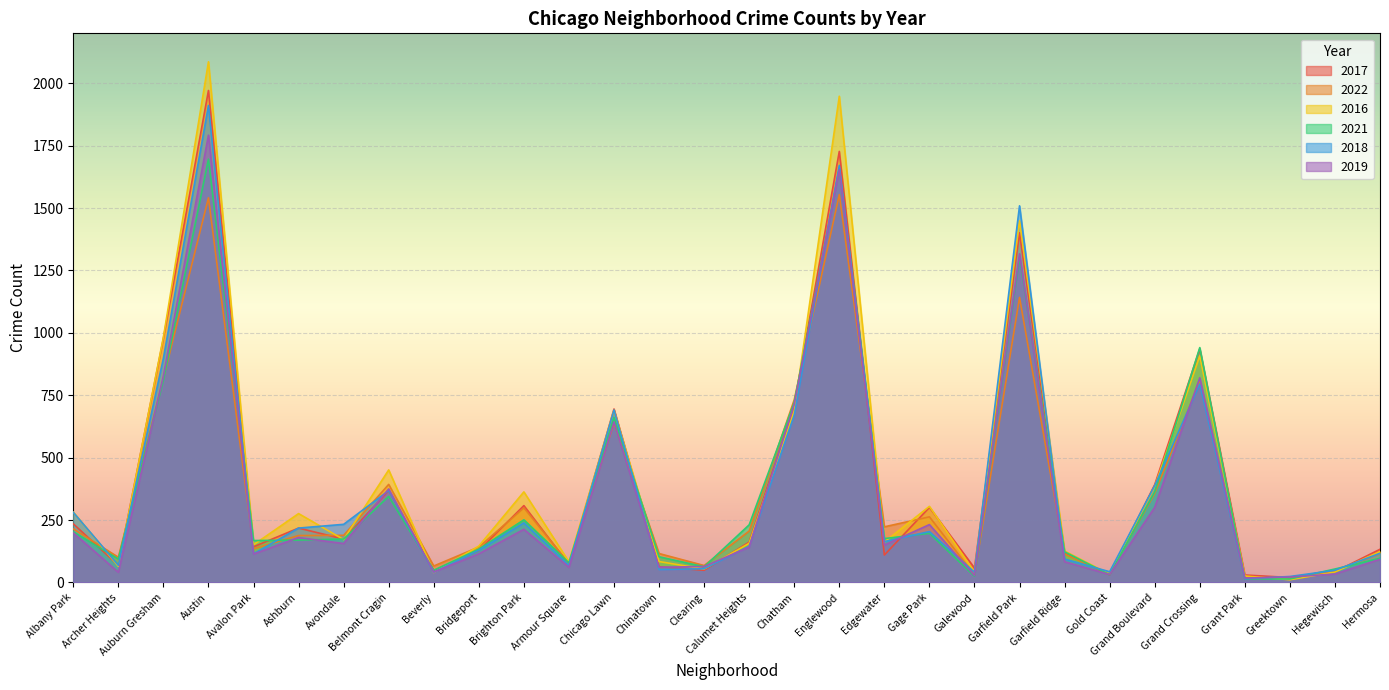

What is the maximum value shown in the chart?

2086